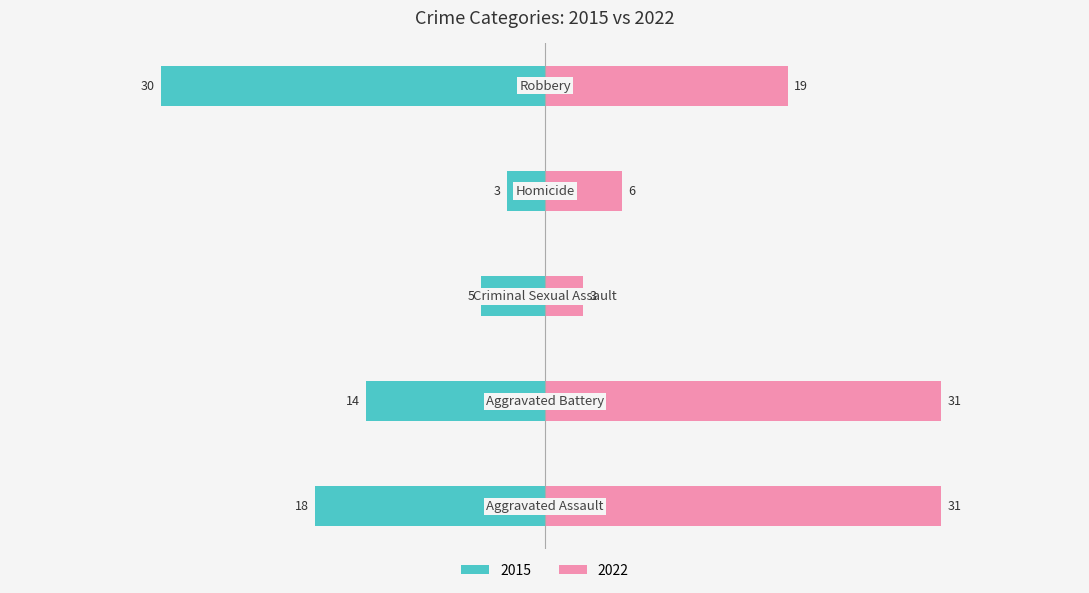

What is the spread (max minus min) of values at Aggravated Battery?

17